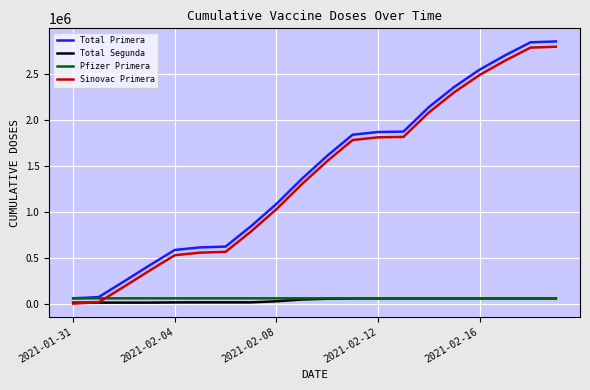

Which series has the widest spread of values?

Total Primera